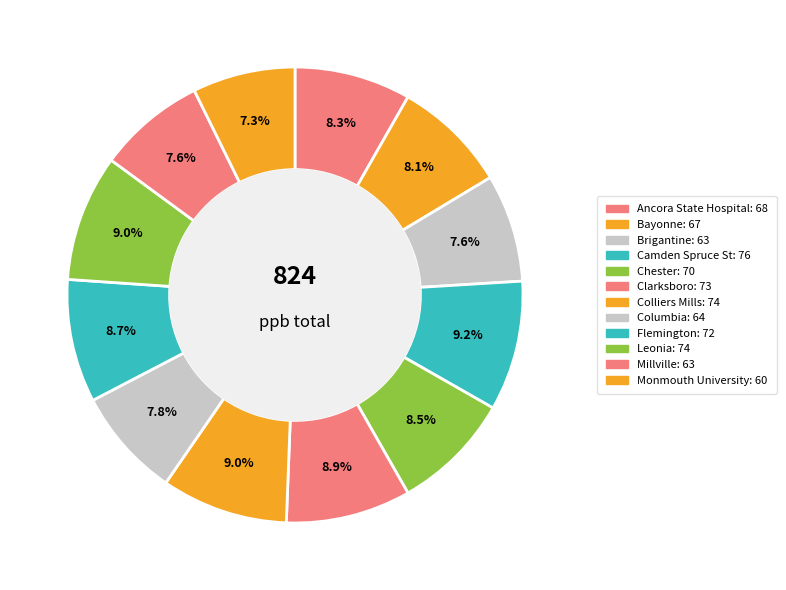

What portion of the pie excludes Clarksboro?

91.1%